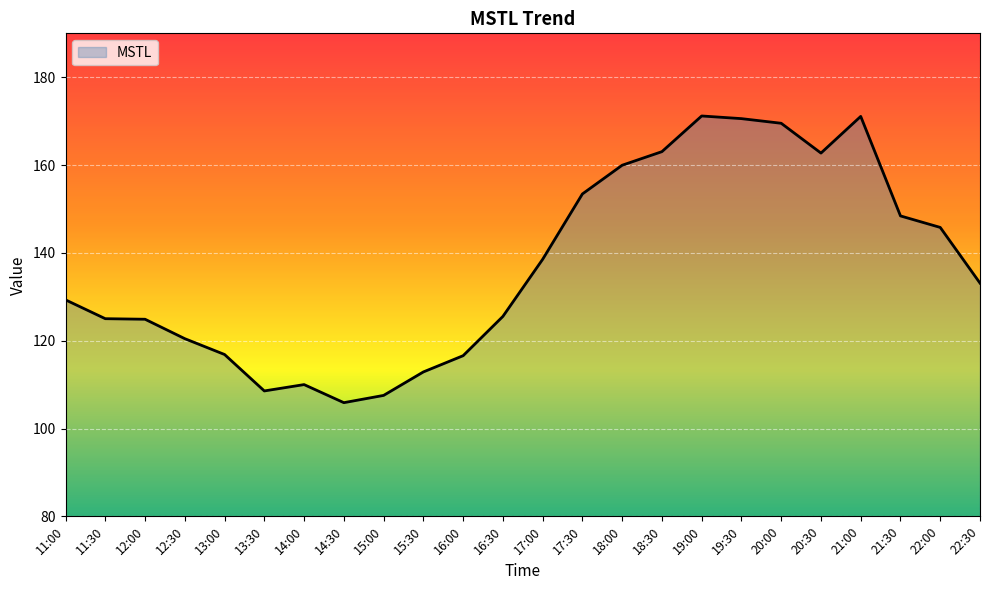

What is the minimum value shown in the chart?

105.9